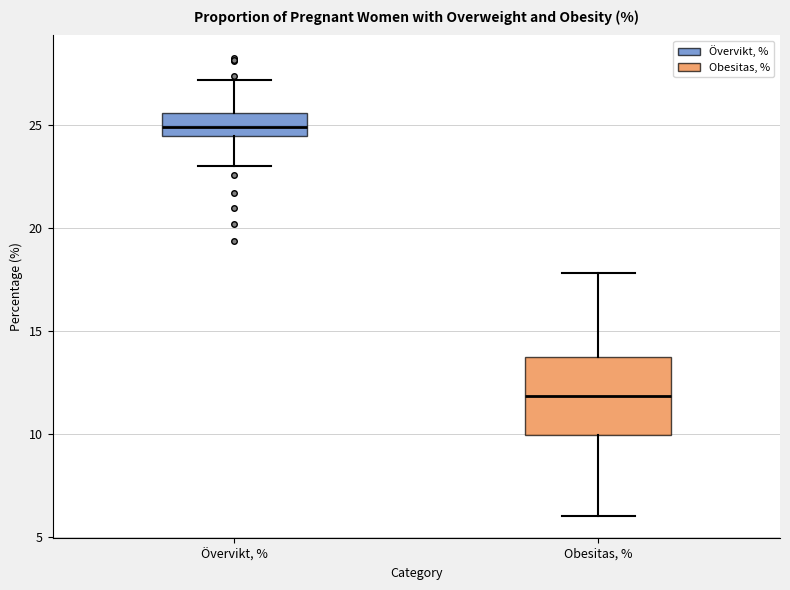

Reading left to right, read every box against the y-axis: the position of its median line, the range the box covers, and the ends of its whiskers. The values are not printed on the chart, so give them approximately, as read against the axis.

Övervikt, %: median 25.0, box 24.5 to 25.5, whiskers 23.0 to 27.0
Obesitas, %: median 12.0, box 10.0 to 13.5, whiskers 6.0 to 18.0